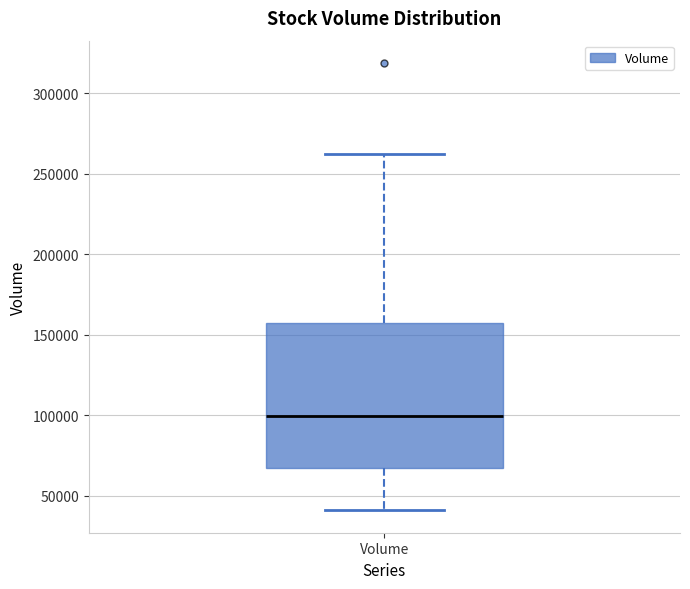

Read this box plot against the y-axis: the position of the median line, the range covered by the box, and the ends of both whiskers. The values are not printed on the chart, so give them approximately, as read against the axis.

median 100000, box 65000 to 155000, whiskers 40000 to 260000